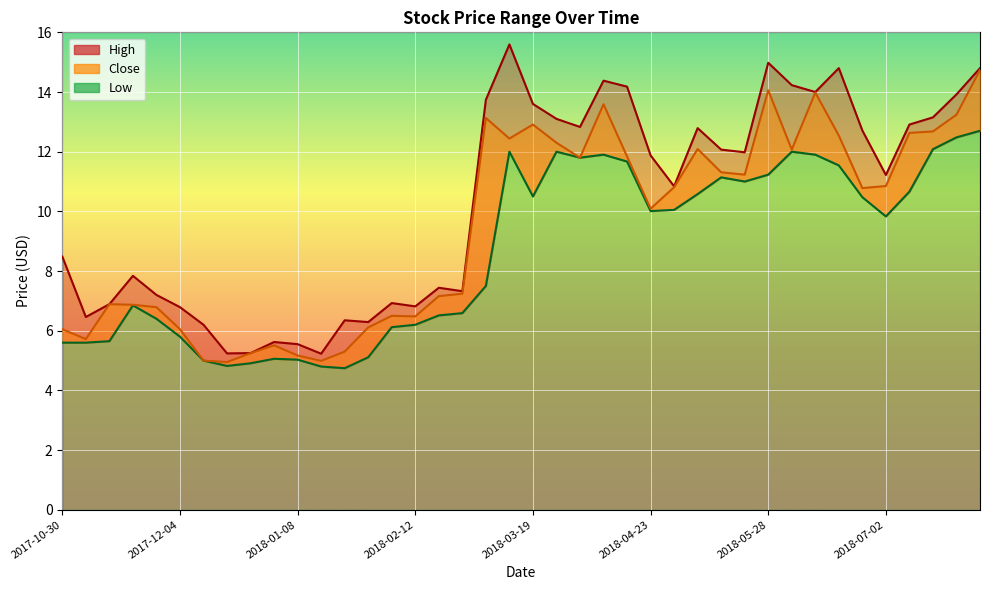

At which category does Close reach its first local peak?

2017-11-13